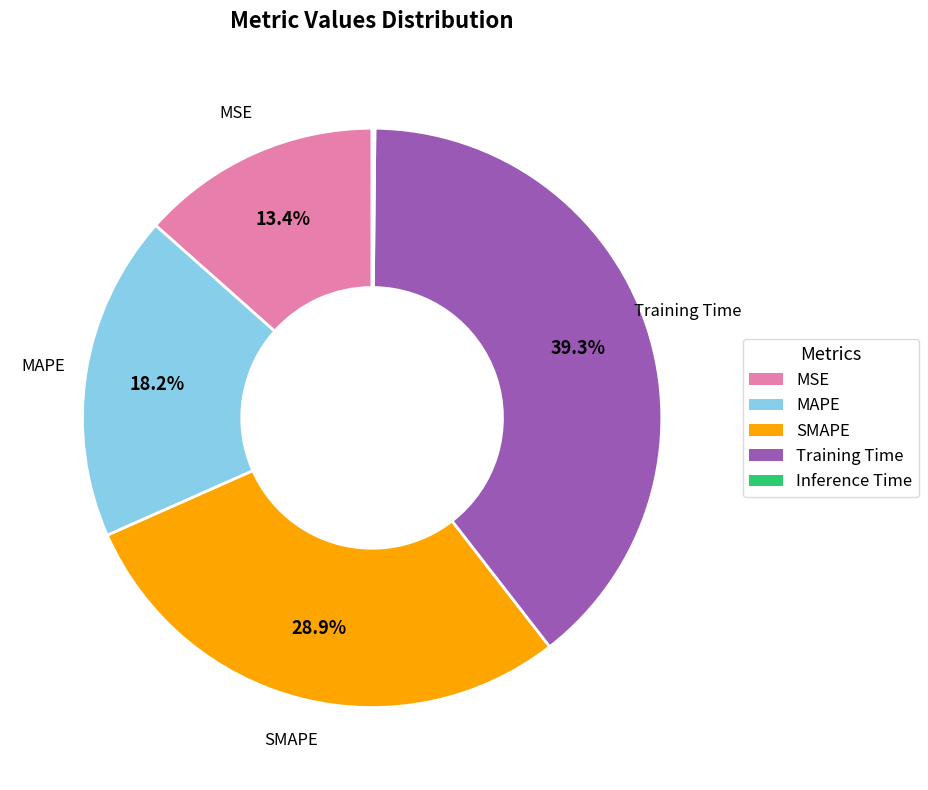

Which slice is the largest?

Training Time